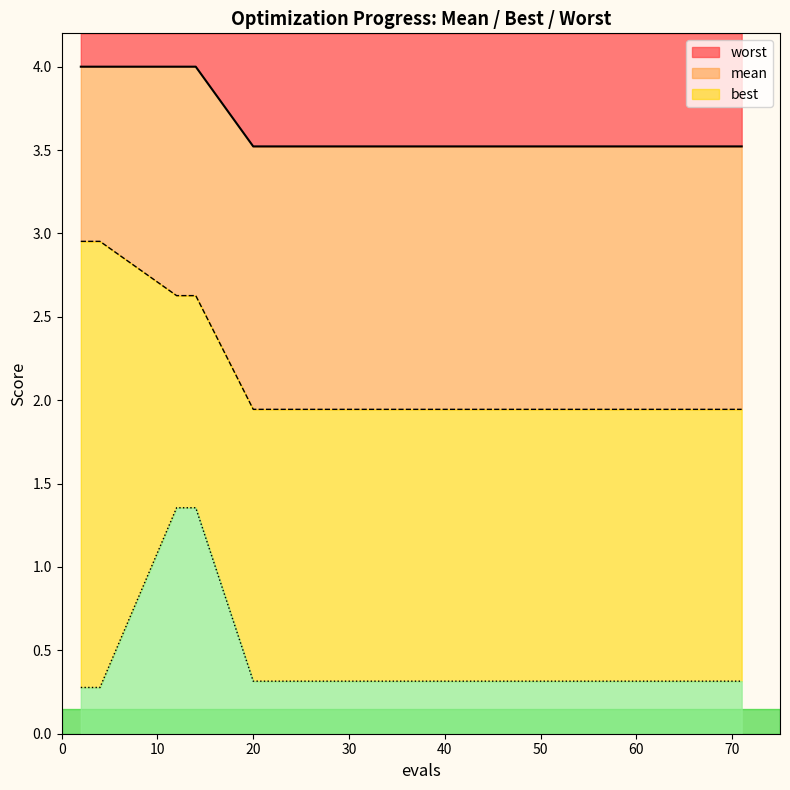

What is the spread (max minus min) of values at 0?

3.7